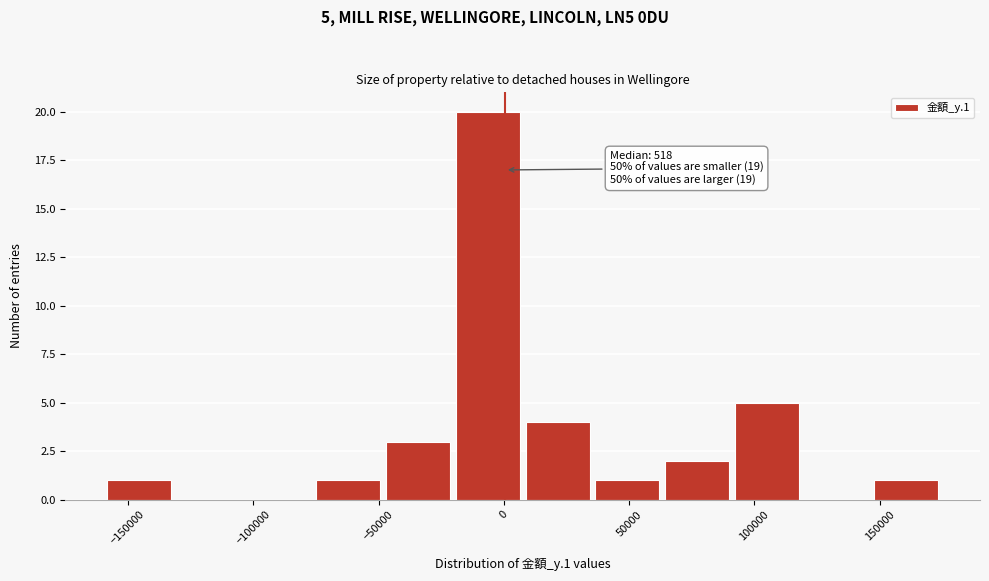

Over which range of the x-axis is the bar tallest?

-20000 to 10000